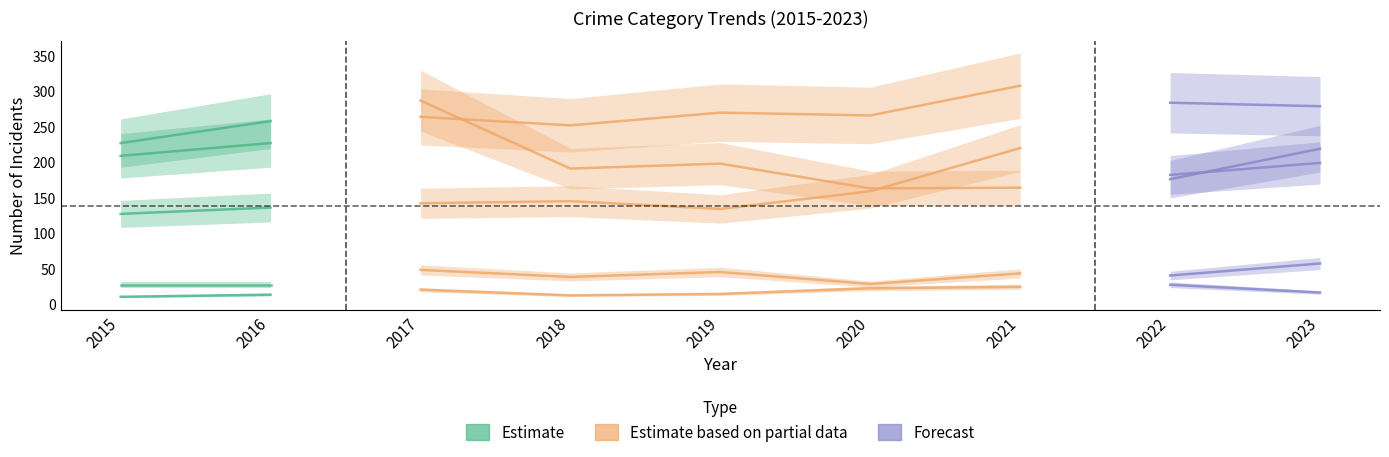

The Homicide series shows 15 at 2015. True or false?

False